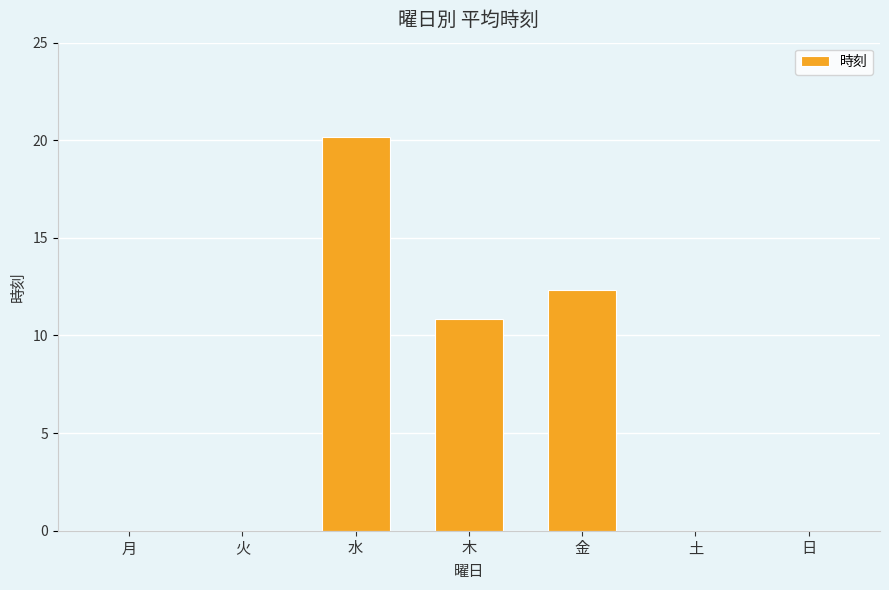

What is the sum of all values?

43.3